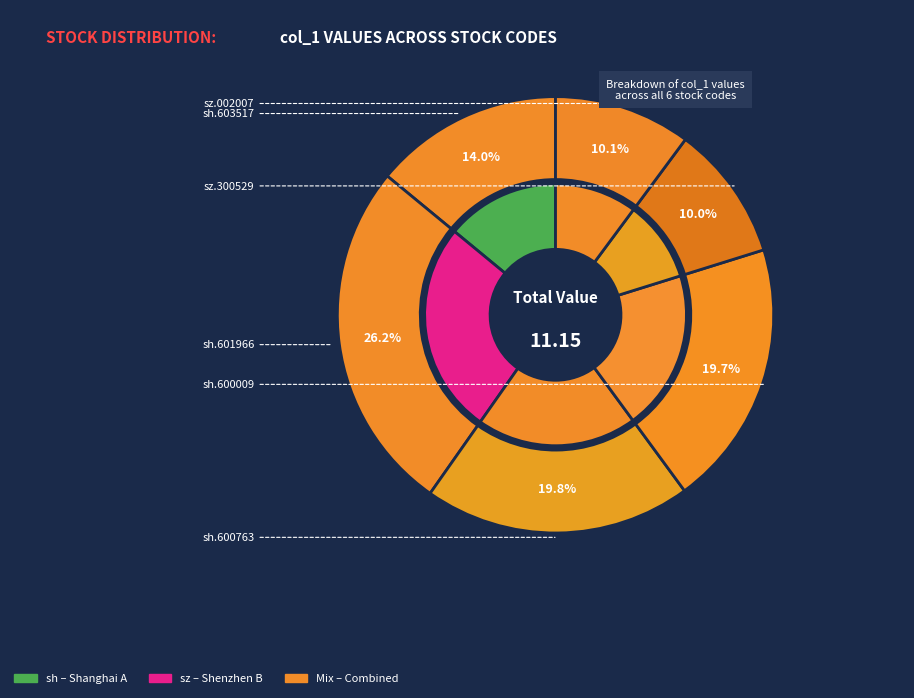

To the nearest percent, what is the difference between the sh.600009 and sz.002007 slice percentages?

10%